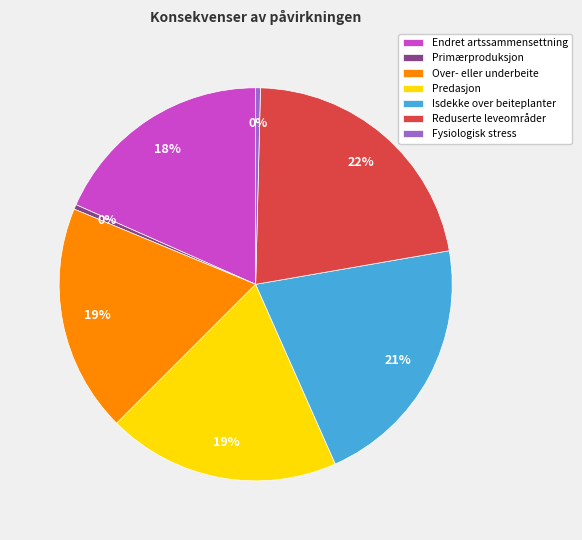

Between Predasjon and Primærproduksjon, which is larger?

Predasjon